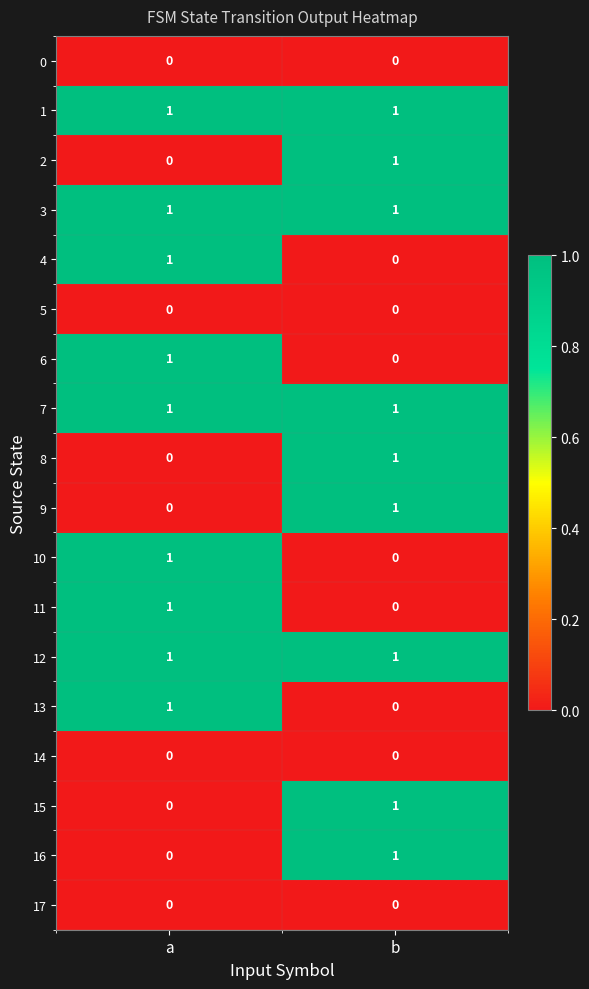

What is the total value across all series at a?

9